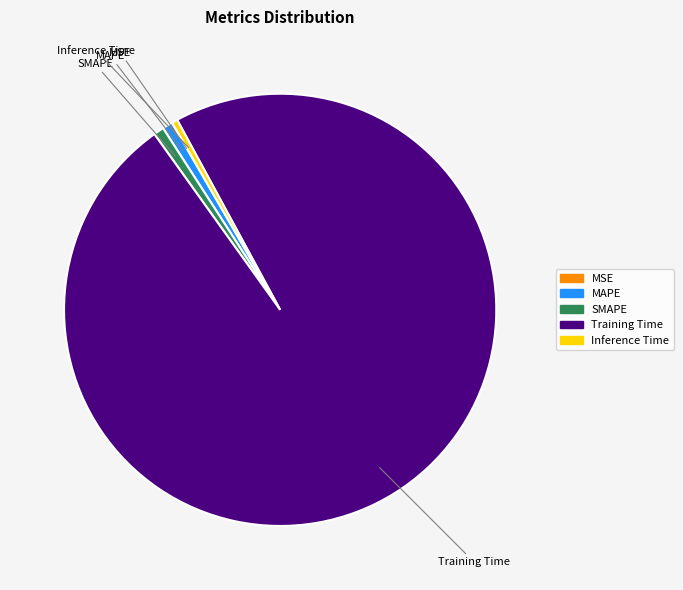

Does any single category account for the majority?

Yes